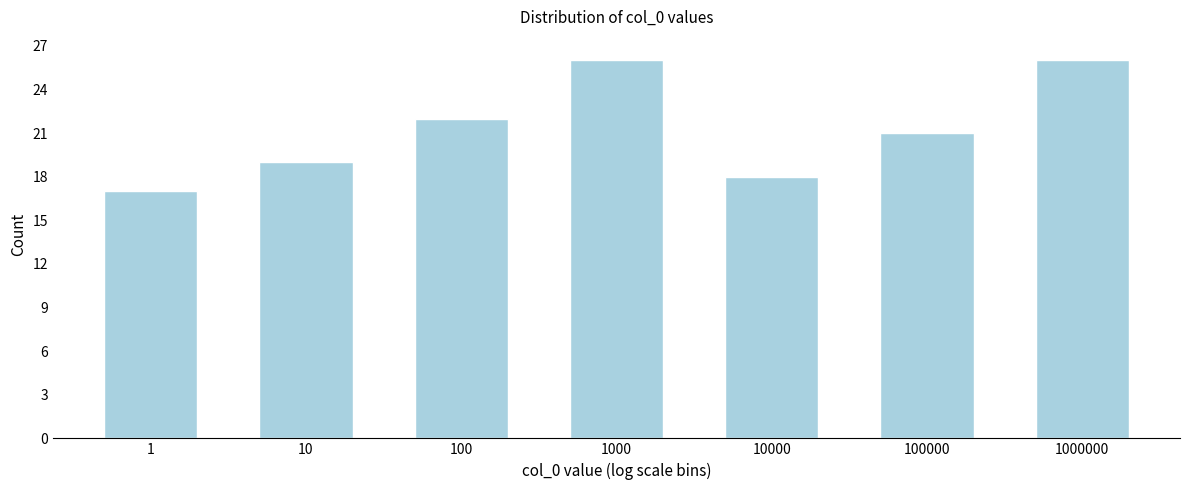

Reading right to left, extract all data points from this chart.

26	21	18	26	22	19	17